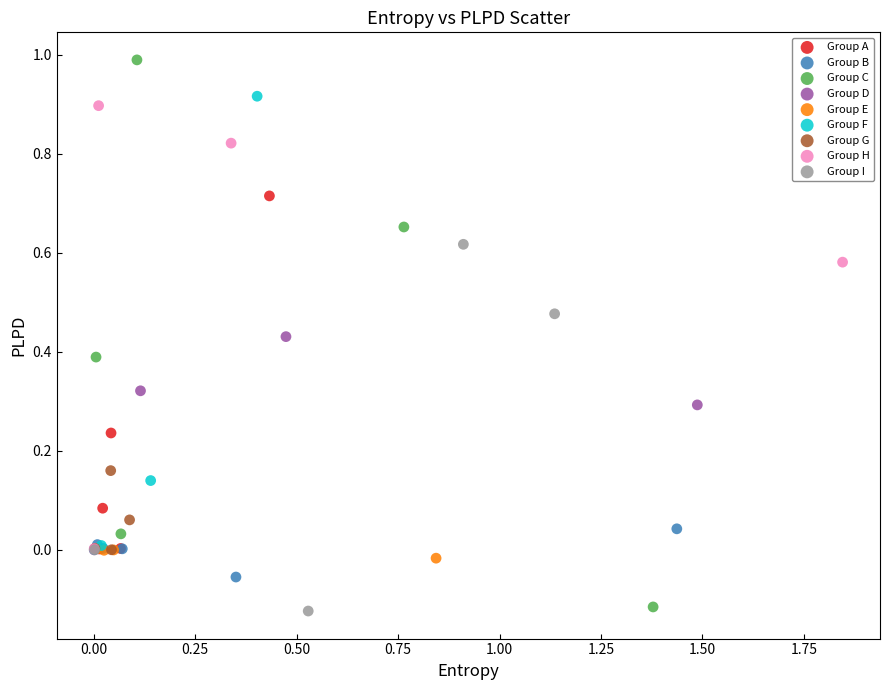

Which series contains the highest Y value?

Group C